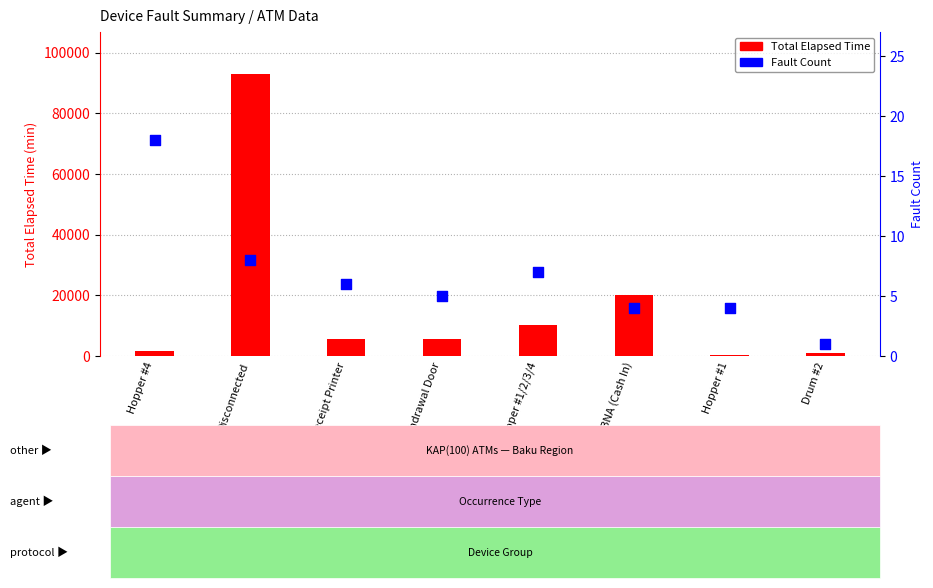

Which series contains the lowest Y value?

Fault Count